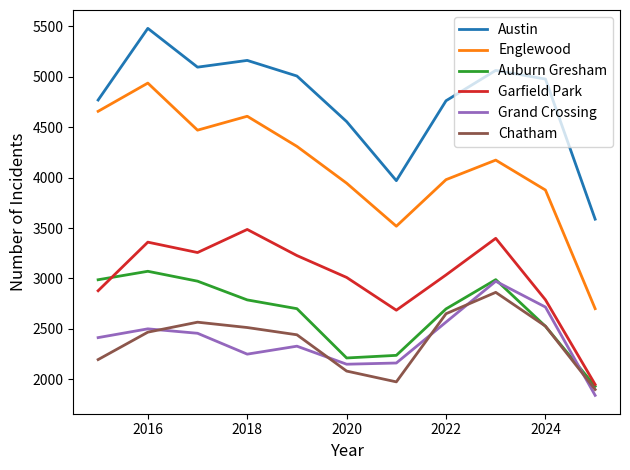

Which series has the widest spread of values?

Englewood